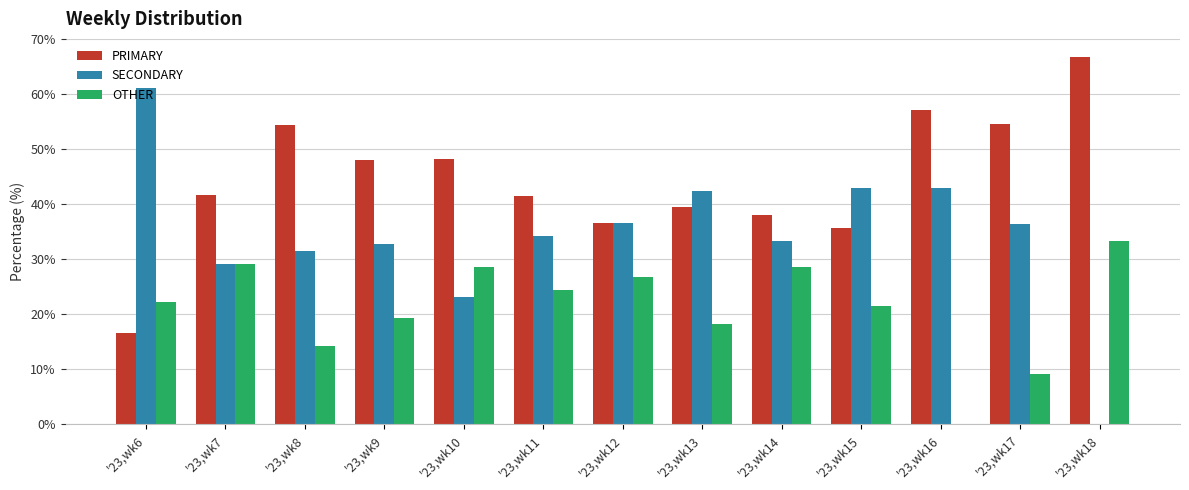

What is the maximum value shown in the chart?

66.7